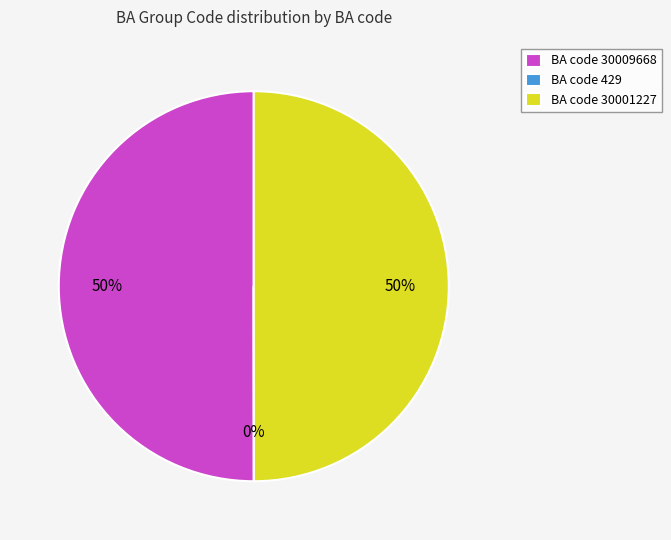

To the nearest percent, what is the difference between the largest and smallest slice percentages?

50%